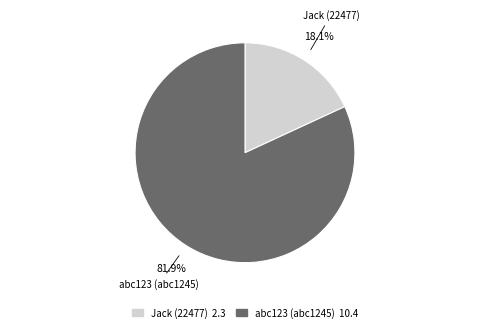

To the nearest percent, what is the difference between the Jack (22477) and abc123 (abc1245) slice percentages?

64%